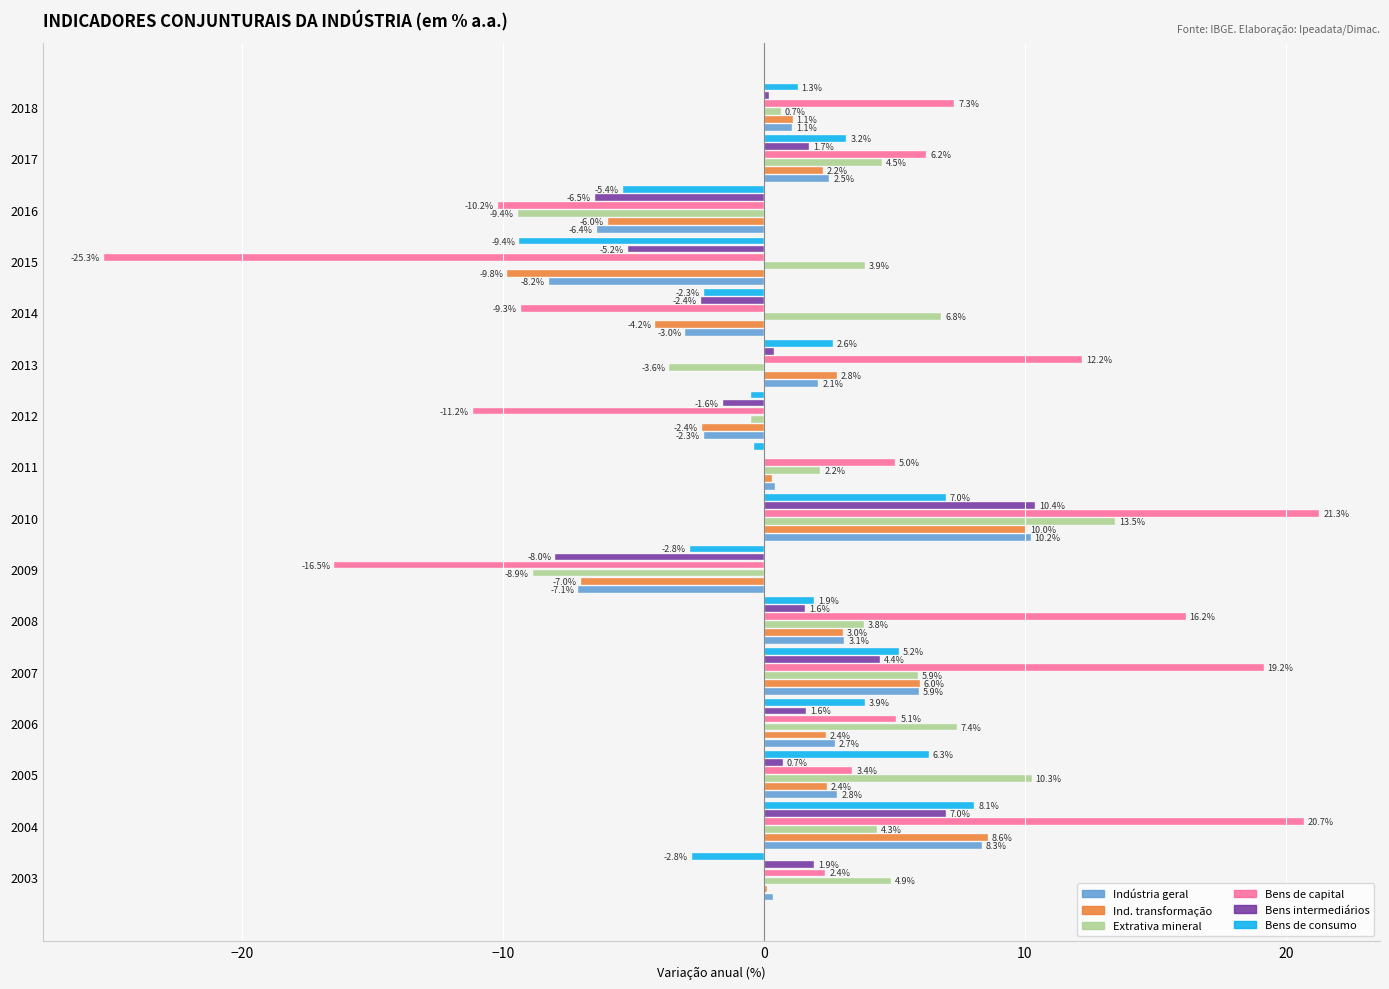

True or false: Bens intermediários has a value of 10.9 at 2004.

False